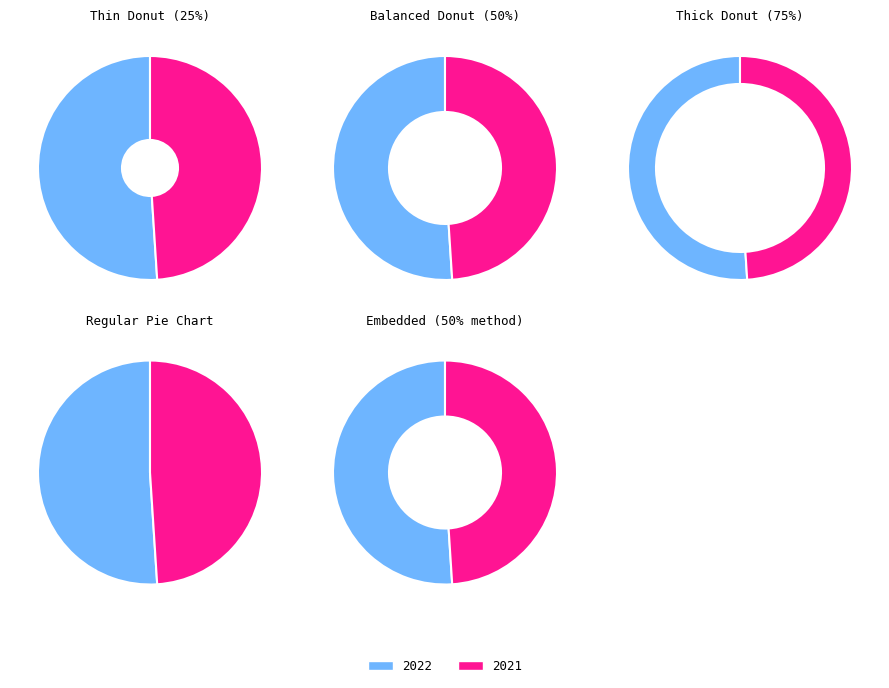

The 2021 slice represents 49% of the pie. True or false?

True